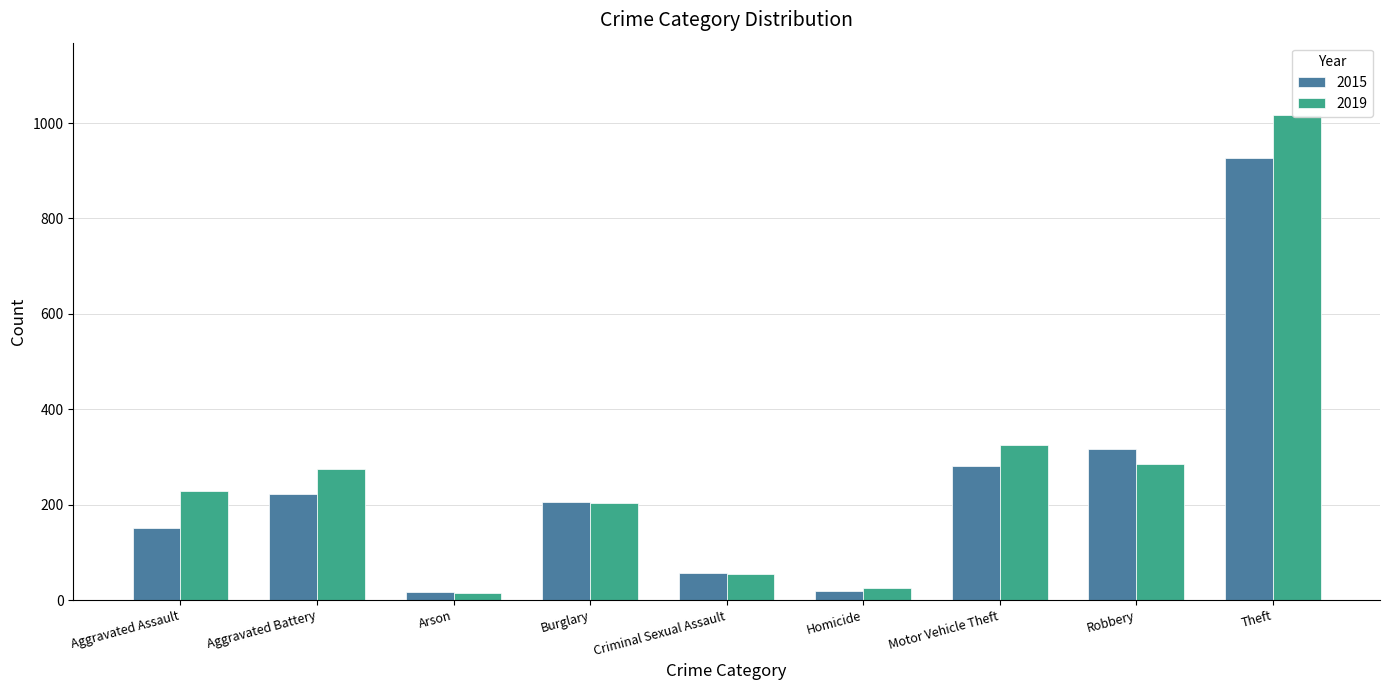

At which category is the sum across all series the highest?

Theft